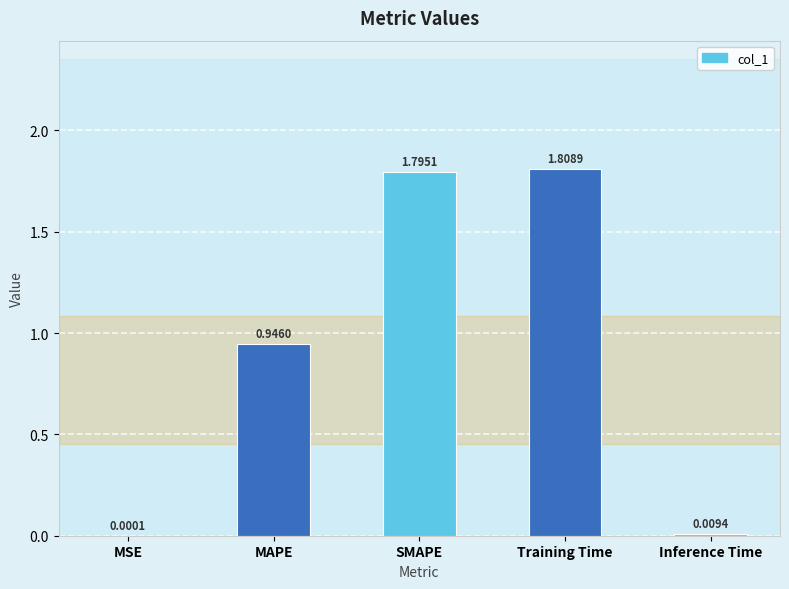

At which category does the chart reach its peak across all series?

Training Time